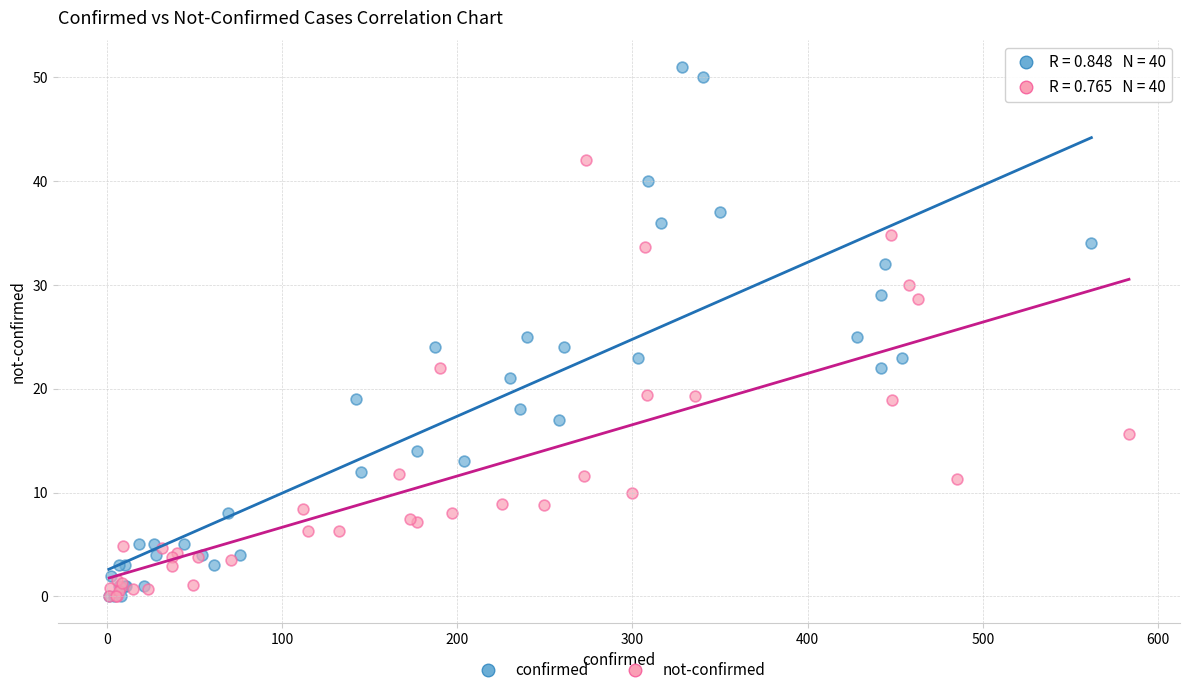

Which series contains the highest Y value?

confirmed